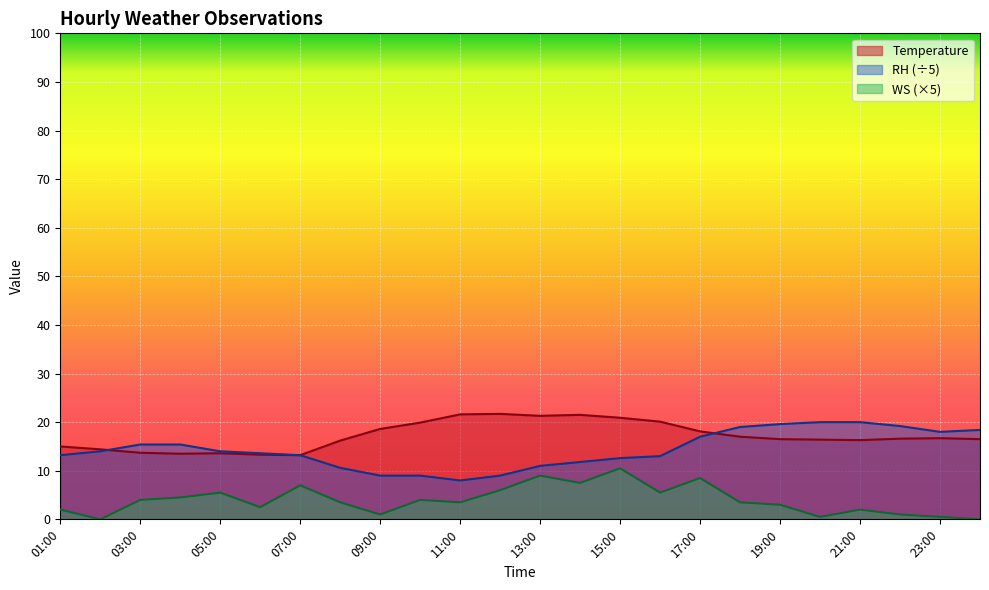

Rank the series at 20:00 from lowest to highest value.

WS, Temperature